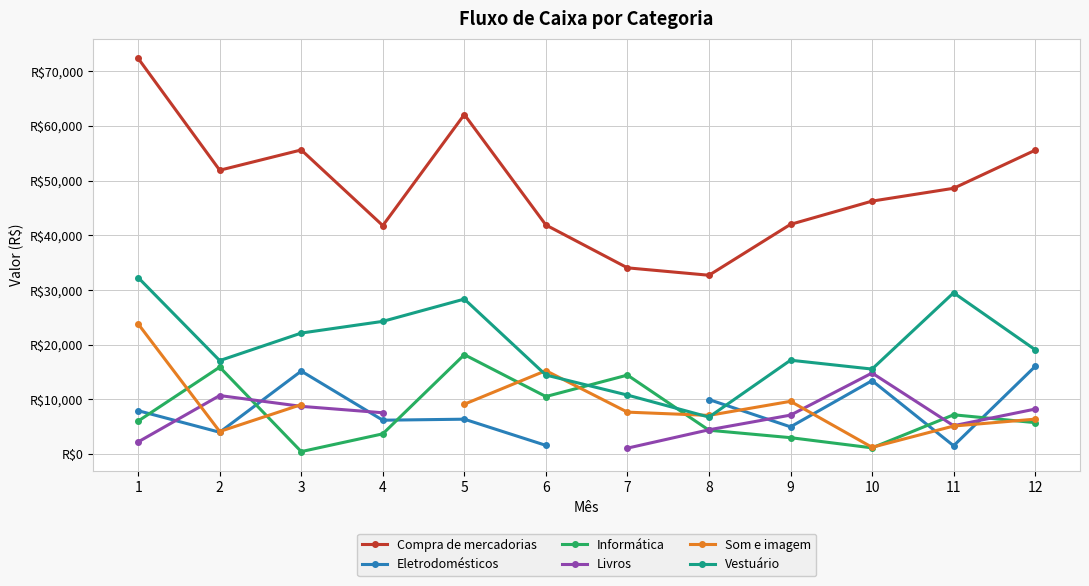

True or false: Vestuário has more than 1 points higher than both neighbors.

True